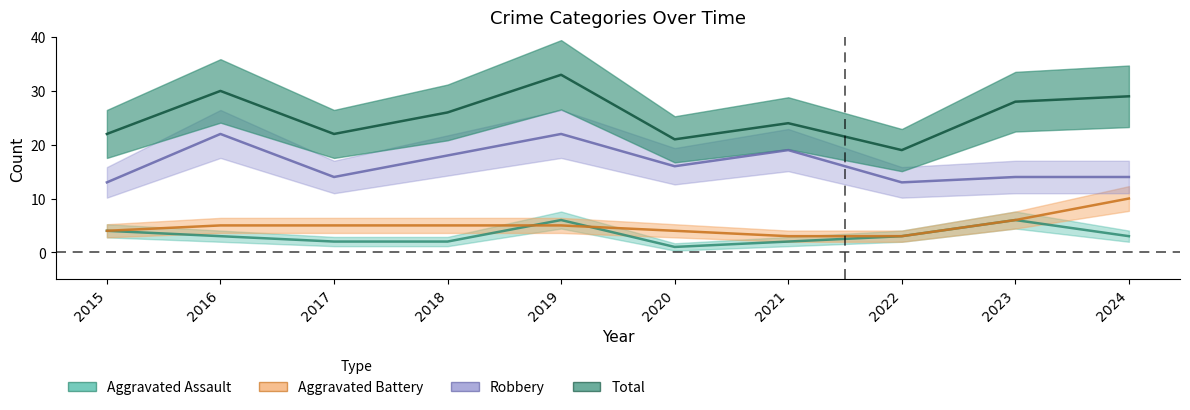

What is the total value across all series at 2015?

43